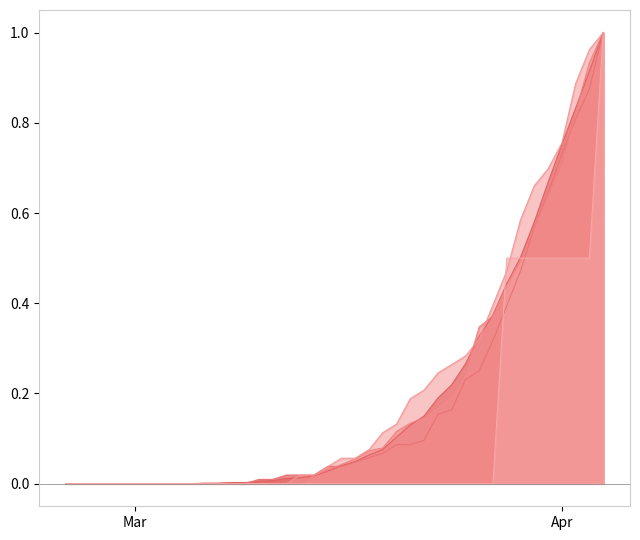

At how many categories does at least one series exceed 0?

30